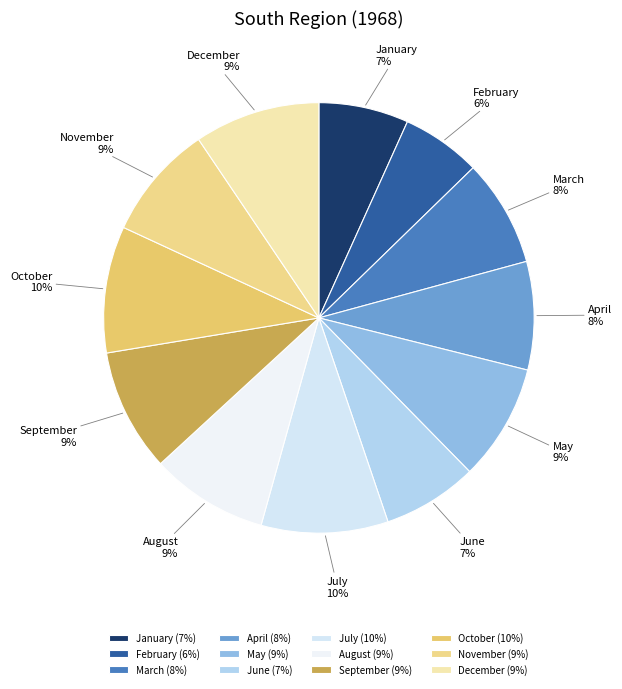

The July slice represents 10% of the pie. True or false?

True